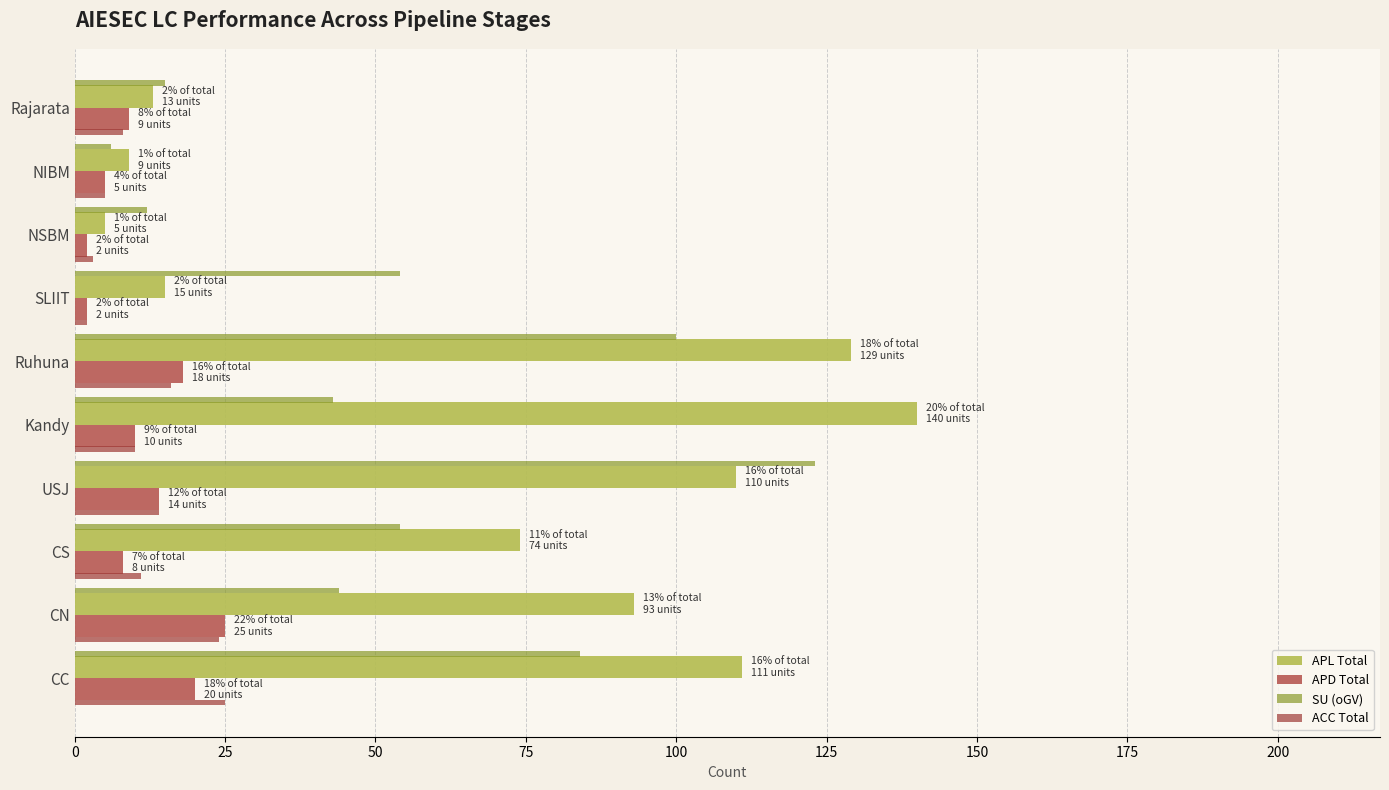

Is the value of APL Total at CS greater than the value of APD Total at USJ?

Yes